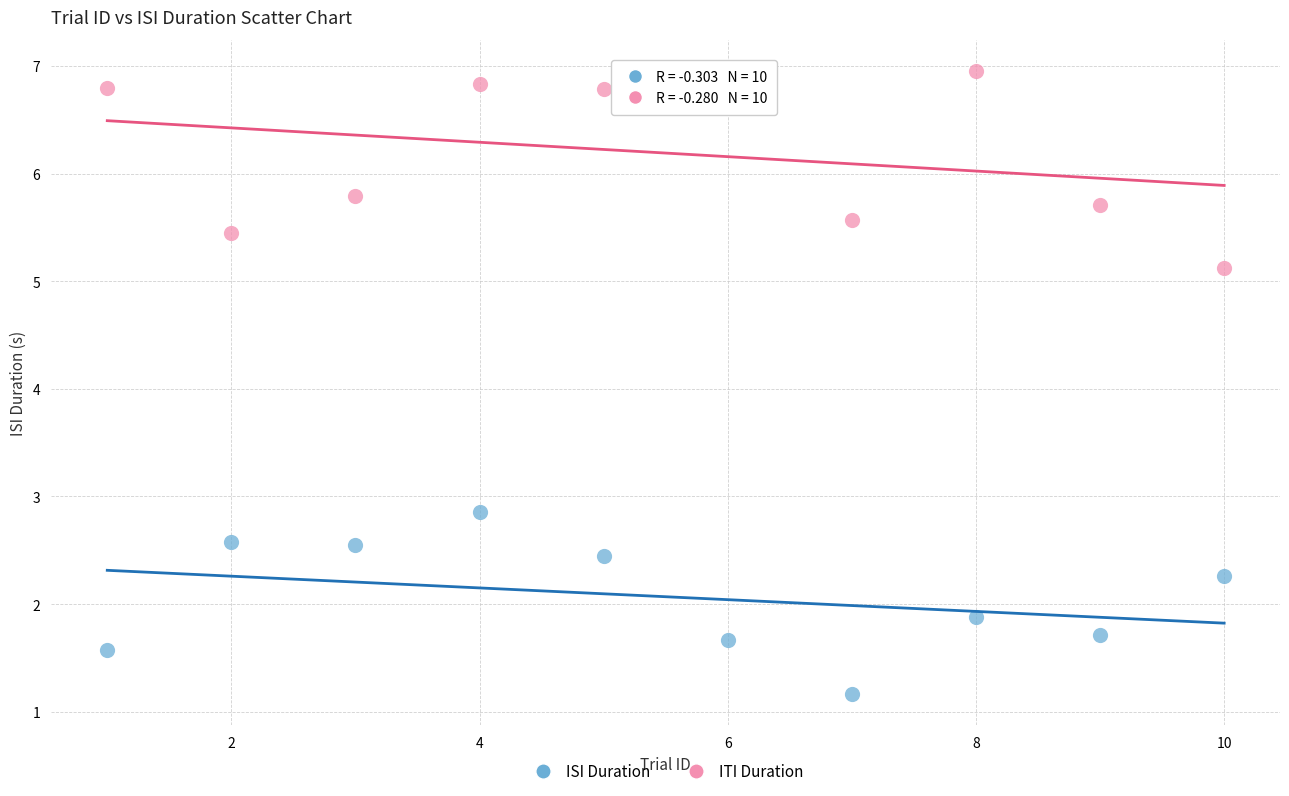

Which series has the largest Y range (max minus min)?

ITI Duration